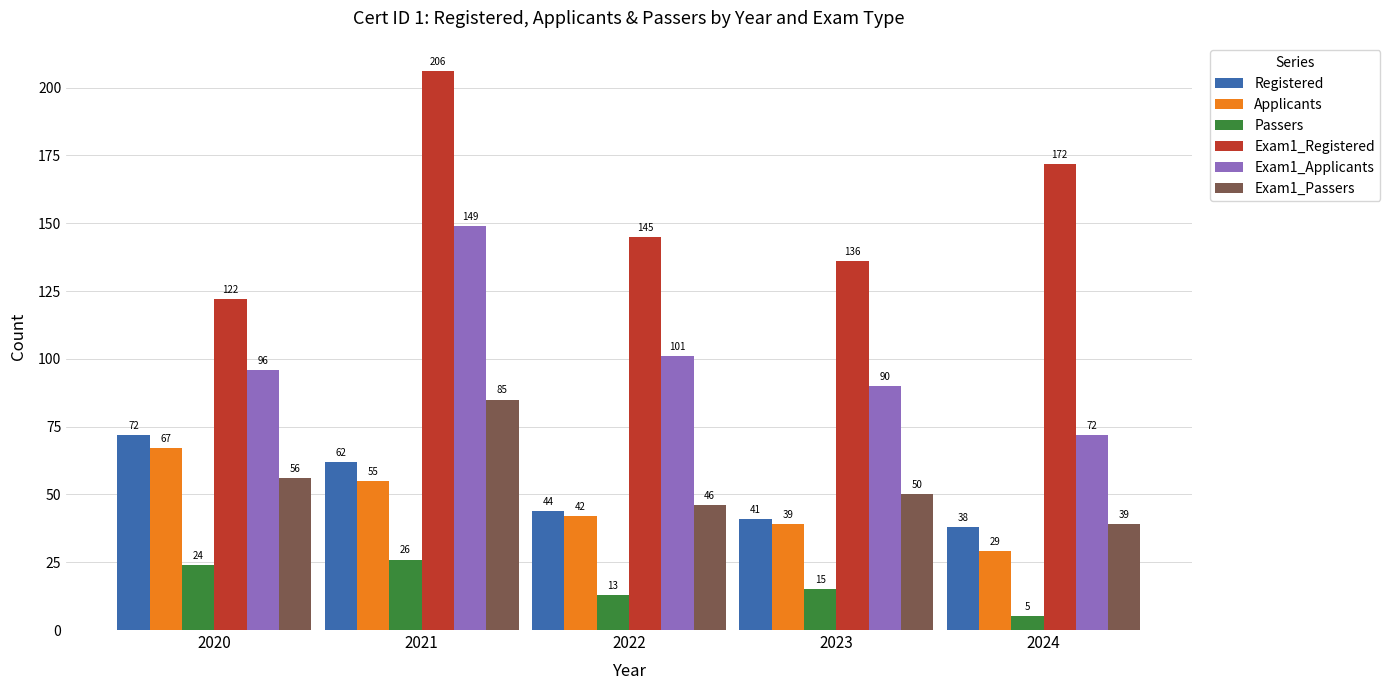

Between 2020 and 2021, which series saw the biggest shift?

Exam1_Registered